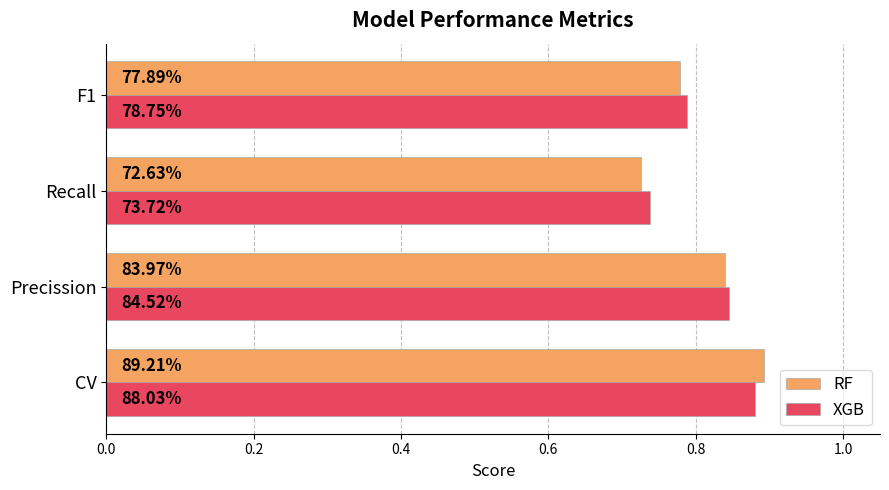

What is the difference between the second highest and second lowest values in the XGB series?

0.1